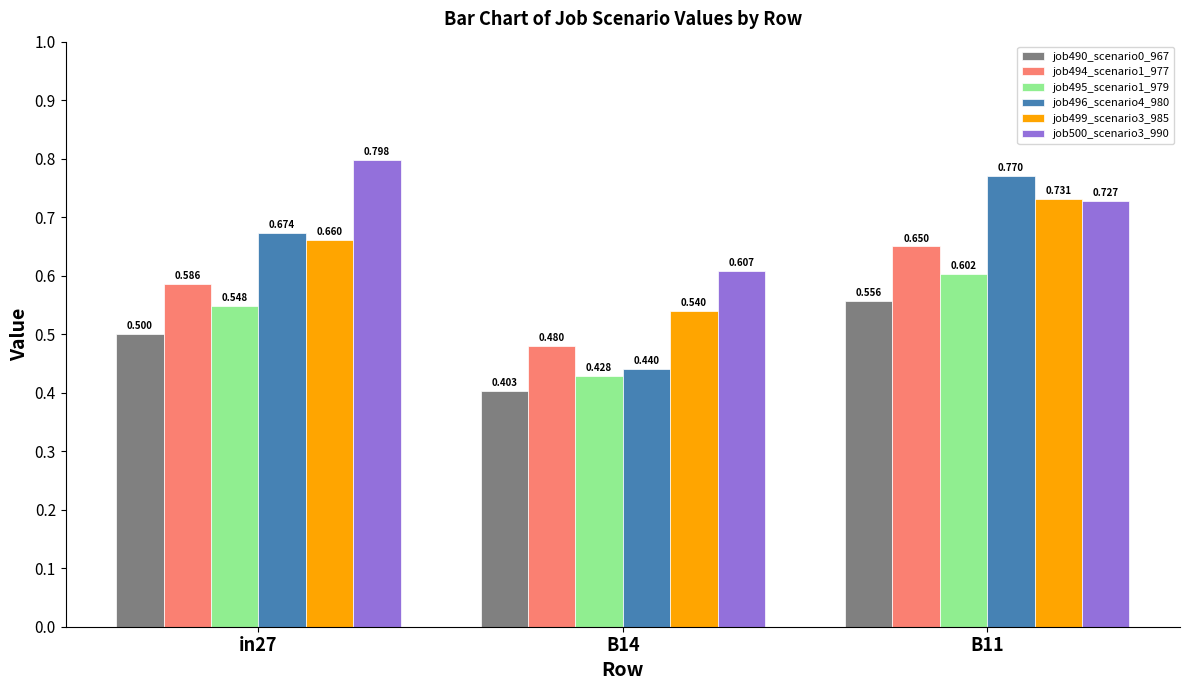

Count the job496_scenario4_980 values in the range 0 to 1.

3